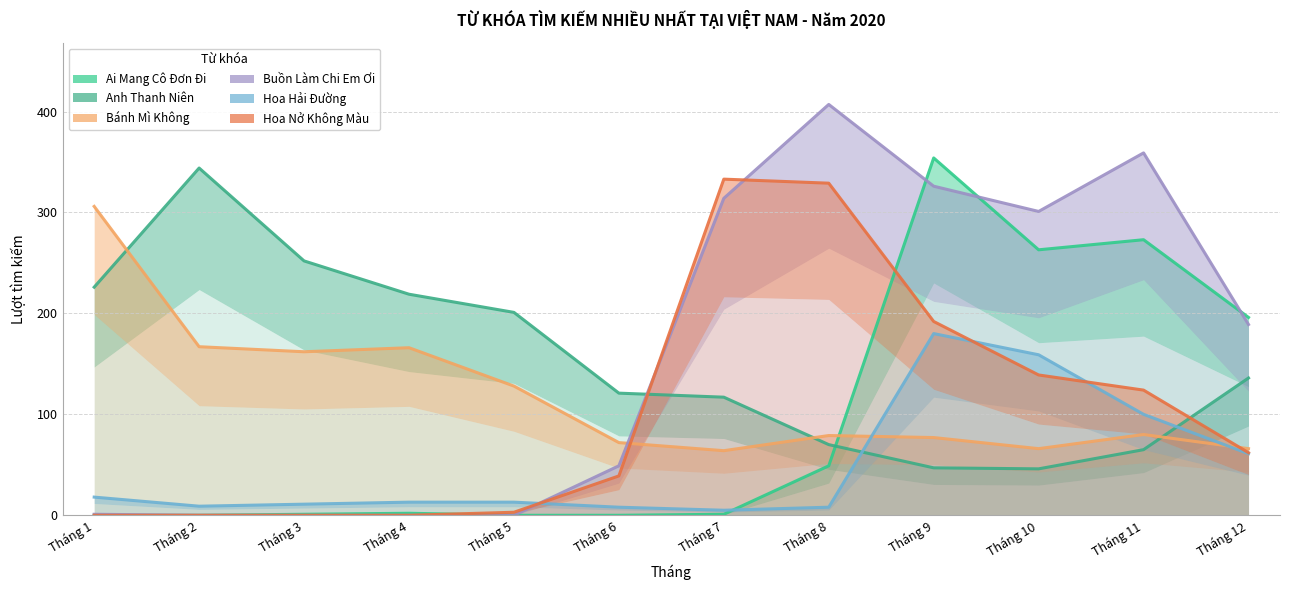

What is the value of the Hoa Hải Đường point at the 1st from the left?

18